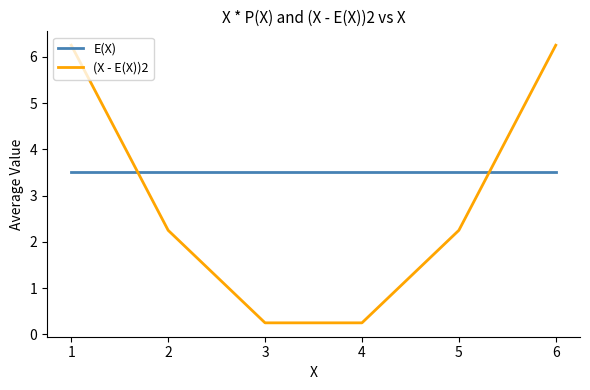

How many times do E(X) and (X - E(X))2 cross each other?

2